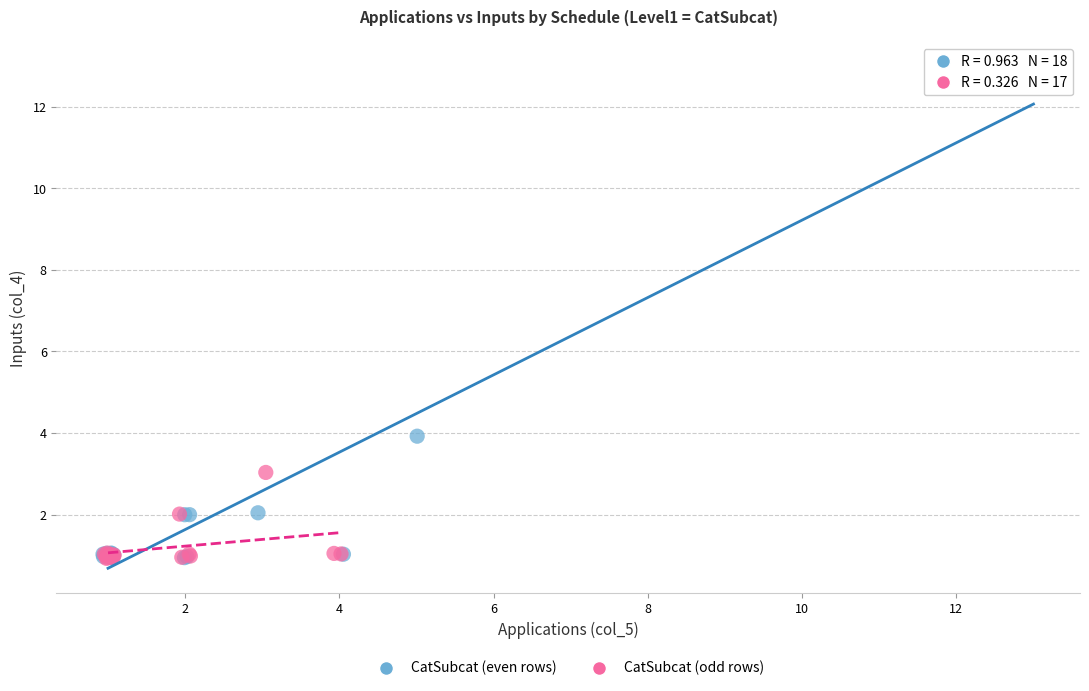

Which series reaches the maximum Y coordinate?

CatSubcat (even rows)